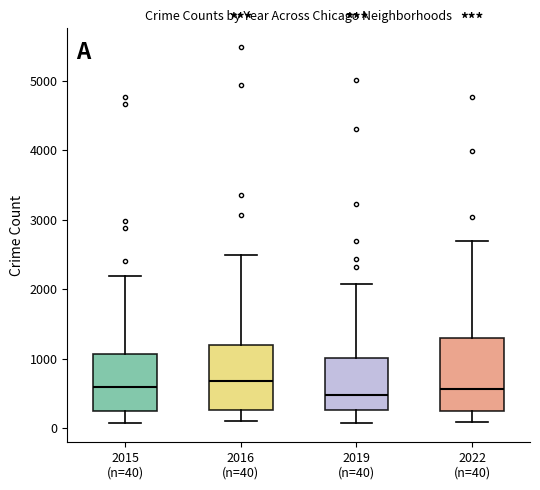

Reading left to right, read every box against the y-axis: the position of its median line, the range the box covers, and the ends of its whiskers. The values are not printed on the chart, so give them approximately, as read against the axis.

2015 (n=40): median 600, box 300 to 1100, whiskers 100 to 2200
2016 (n=40): median 700, box 300 to 1200, whiskers 100 to 2500
2019 (n=40): median 500, box 300 to 1000, whiskers 100 to 2100
2022 (n=40): median 600, box 300 to 1300, whiskers 100 to 2700